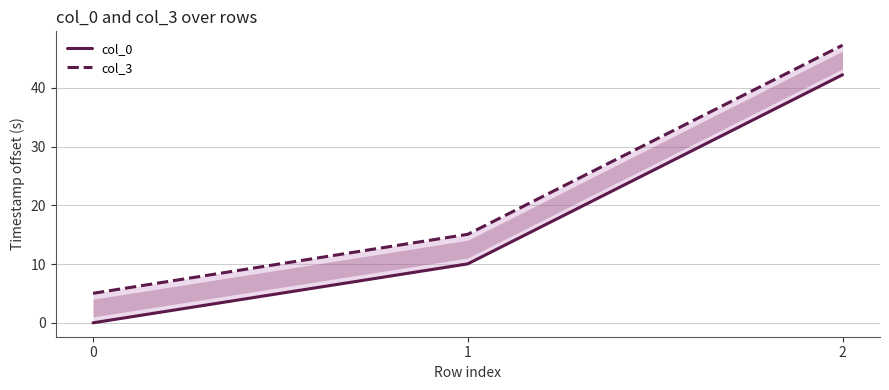

Count the number of data series in this chart.

2